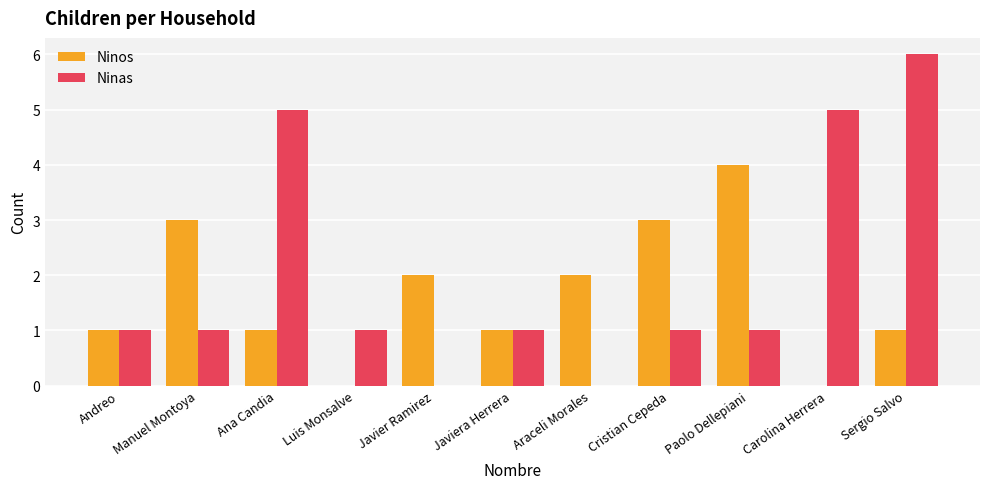

At which category is the sum across all series the highest?

Sergio Salvo